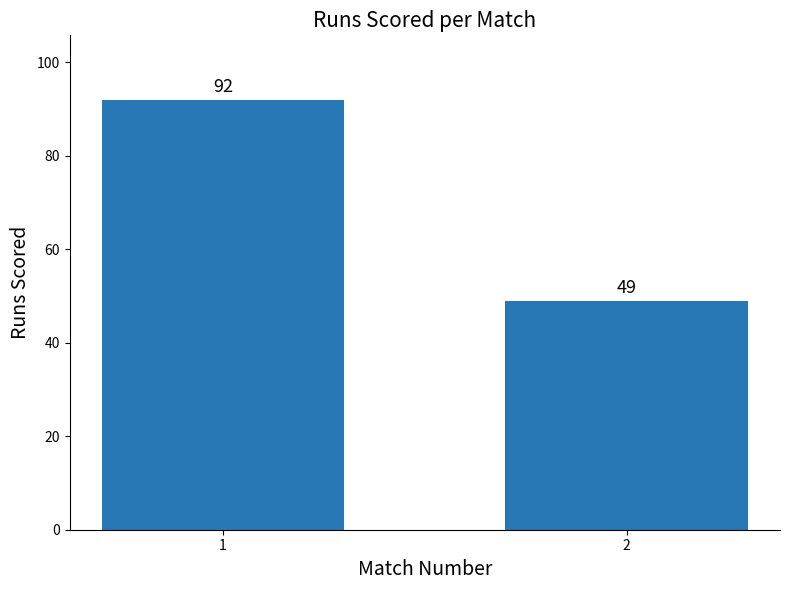

What is the change in value from 1 to 2?

-43